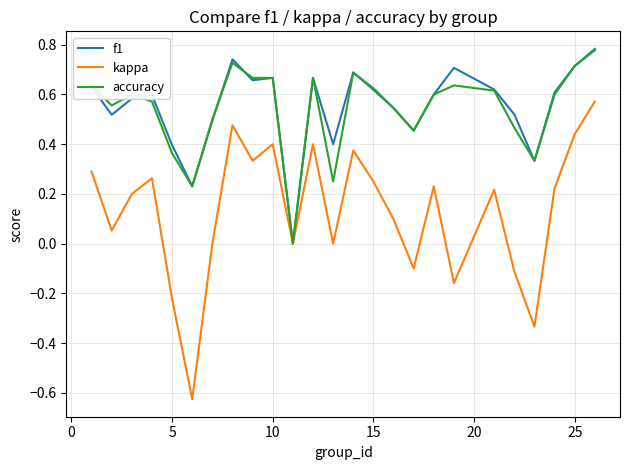

Which series has the widest spread of values?

kappa